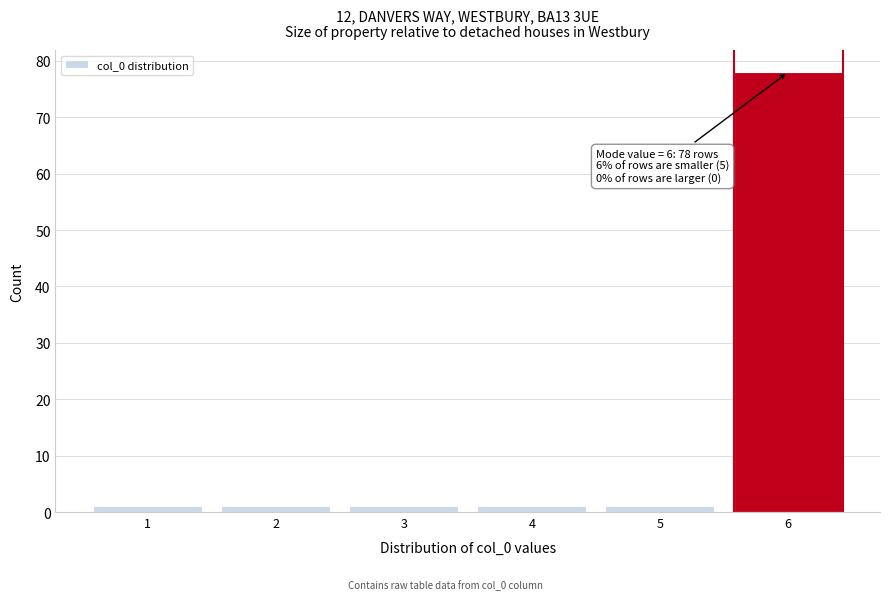

Reading right to left, transcribe all the data shown in this chart.

78	1	1	1	1	1